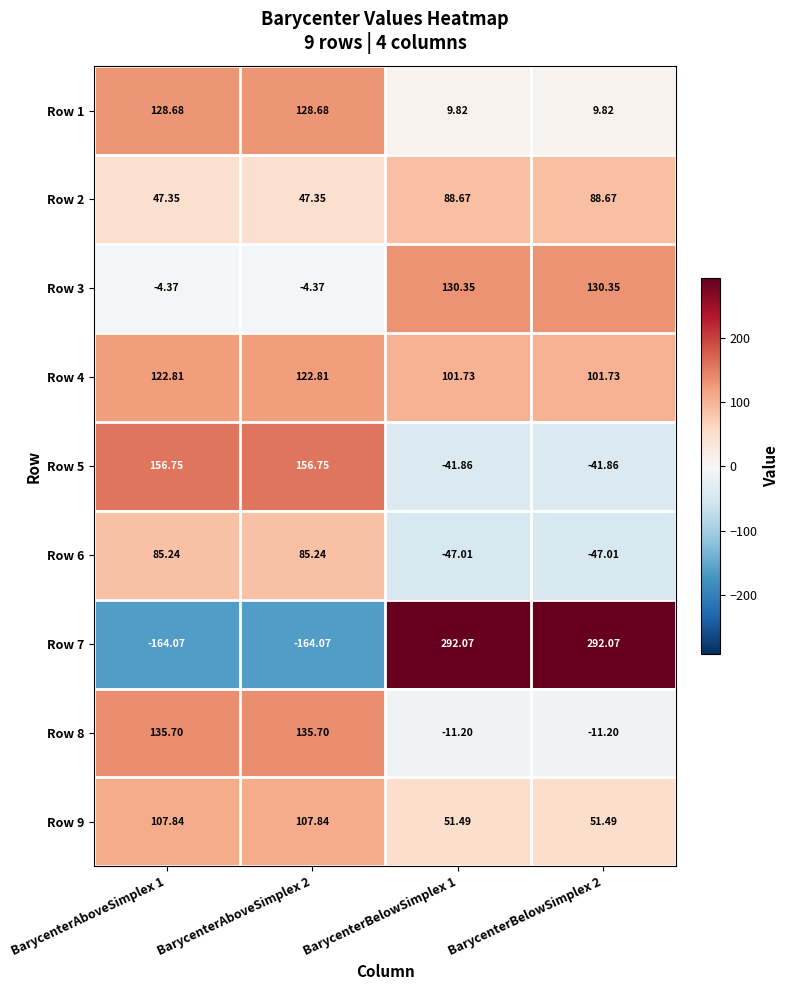

Is the value of Row 7 at BarycenterBelowSimplex 2 greater than the value of Row 1 at BarycenterBelowSimplex 1?

Yes